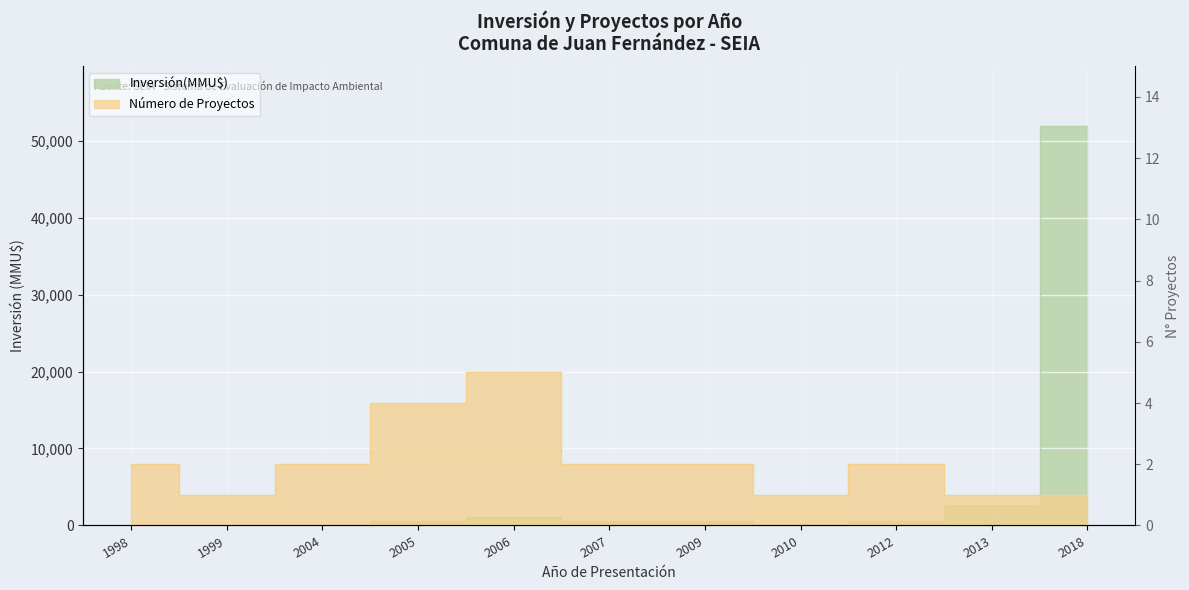

How many data points in Número de Proyectos are less than 2?

4